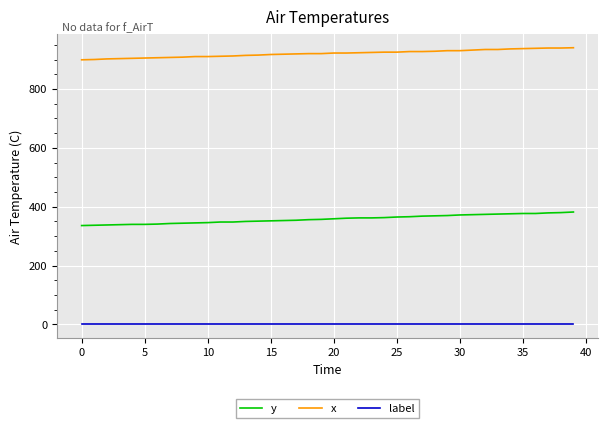

Rank the series by their average value, from highest to lowest.

x, y, label